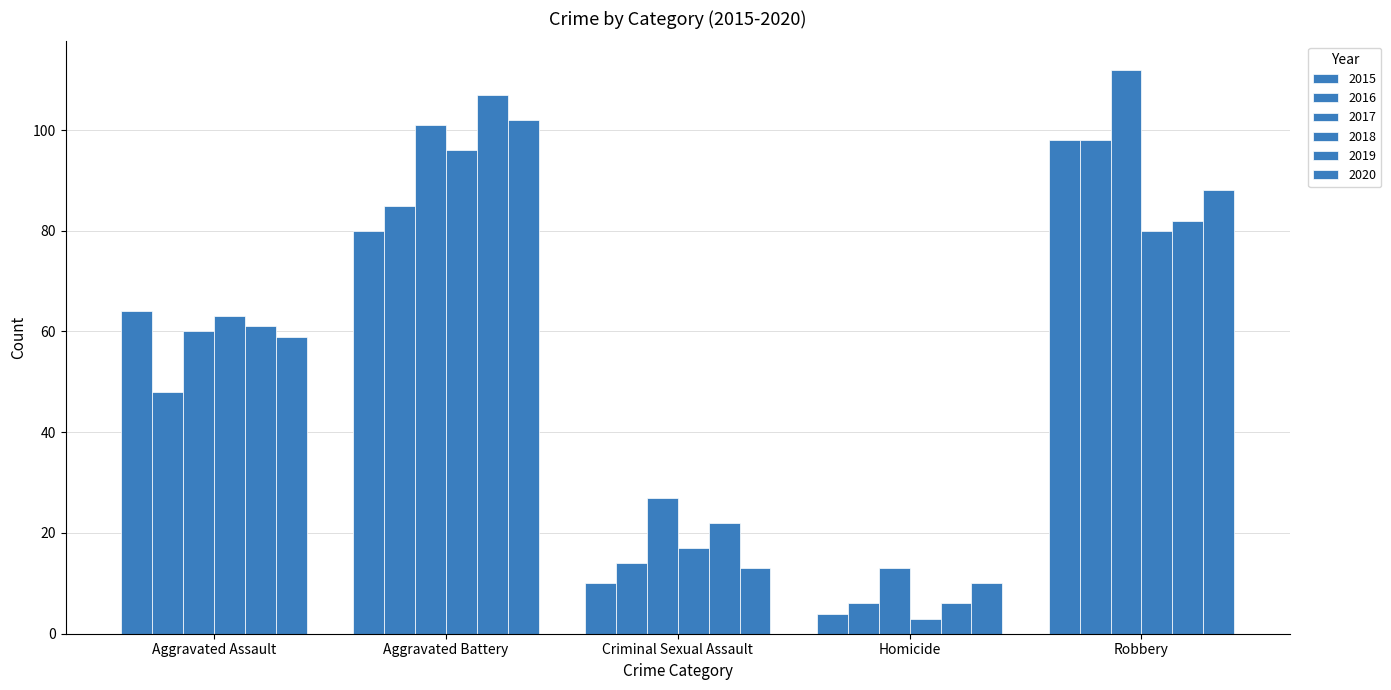

Which series changed the most between Criminal Sexual Assault and Homicide?

2019